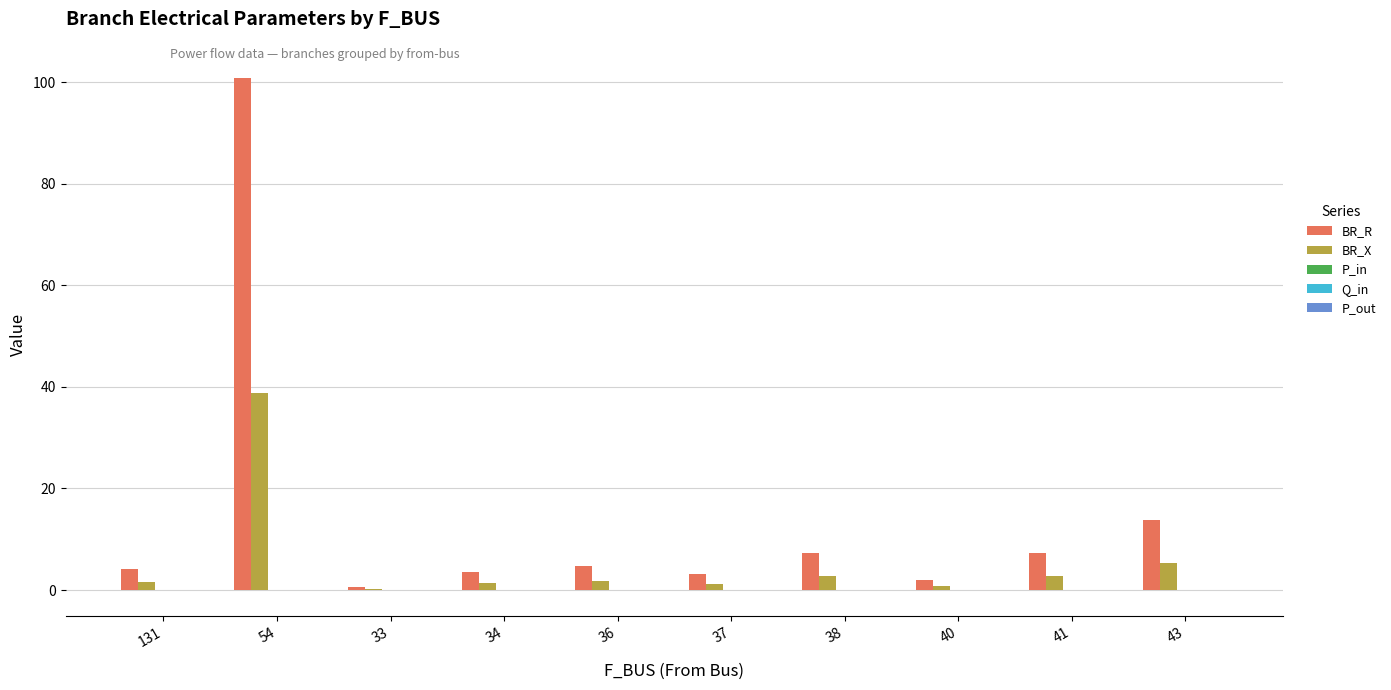

Which series has the largest total across all categories?

BR_R